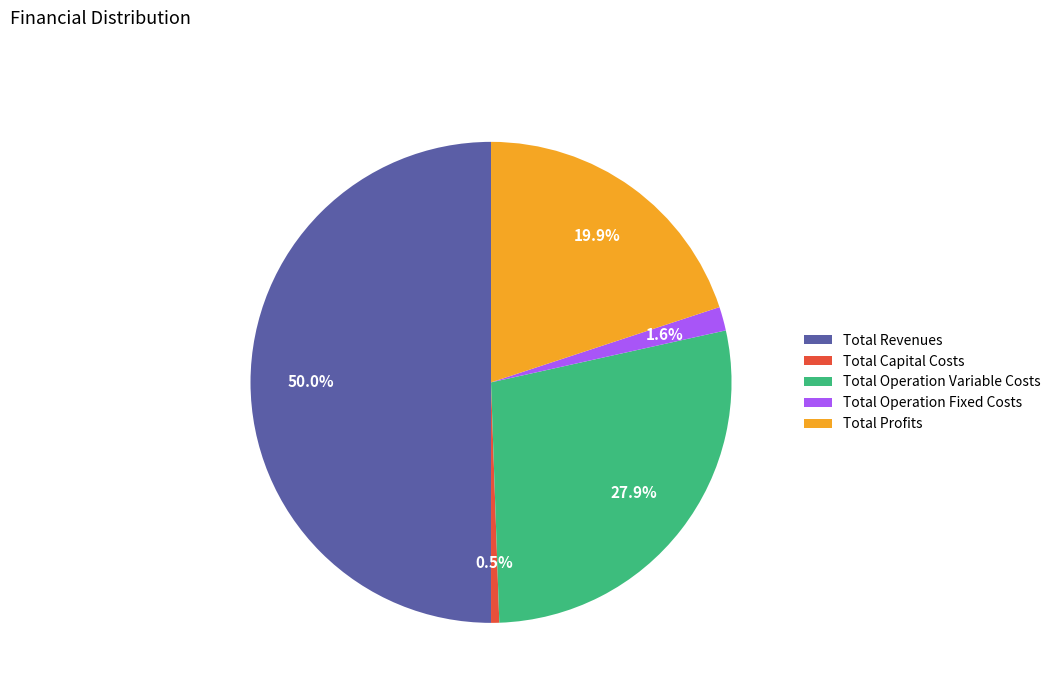

To the nearest percent, what portion does Total Operation Variable Costs represent?

28%